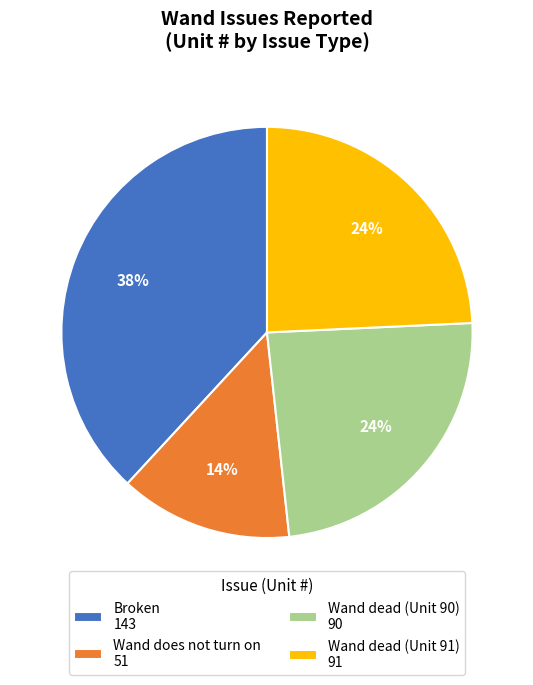

To the nearest percent, what percentage of the pie is Wand does not turn on?

14%